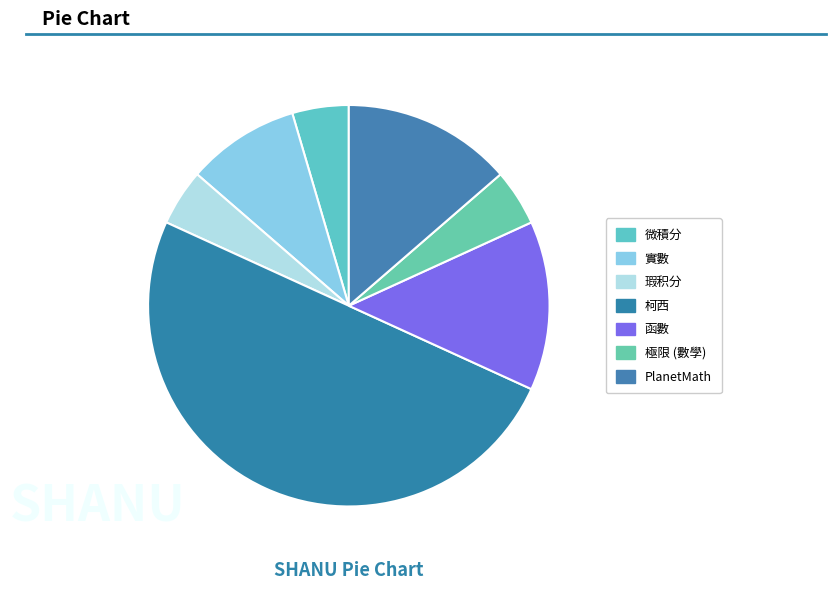

Count the number of slices in the pie.

7